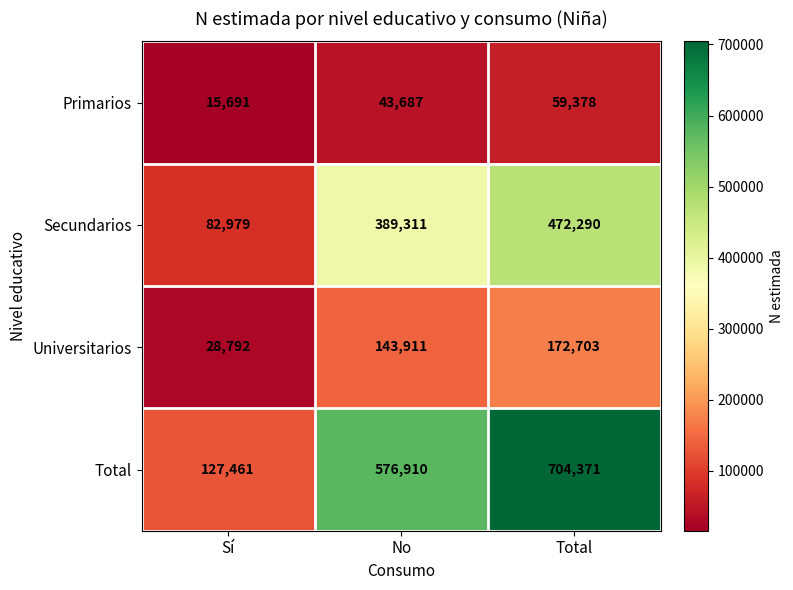

Reading left to right, list all the values displayed in this chart.

Primarios: 15691	43687	59378
Secundarios: 82979	389311	472290
Universitarios: 28792	143911	172703
Total: 127461	576910	704371